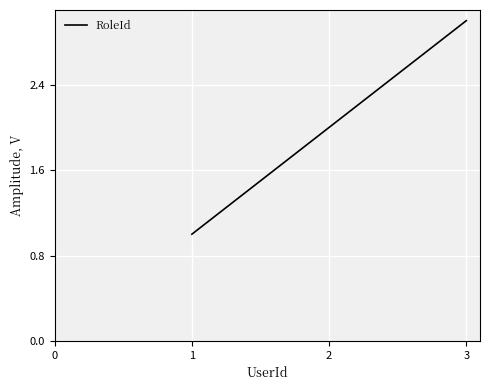

List the labels in order of value, largest first.

3, 2, 1